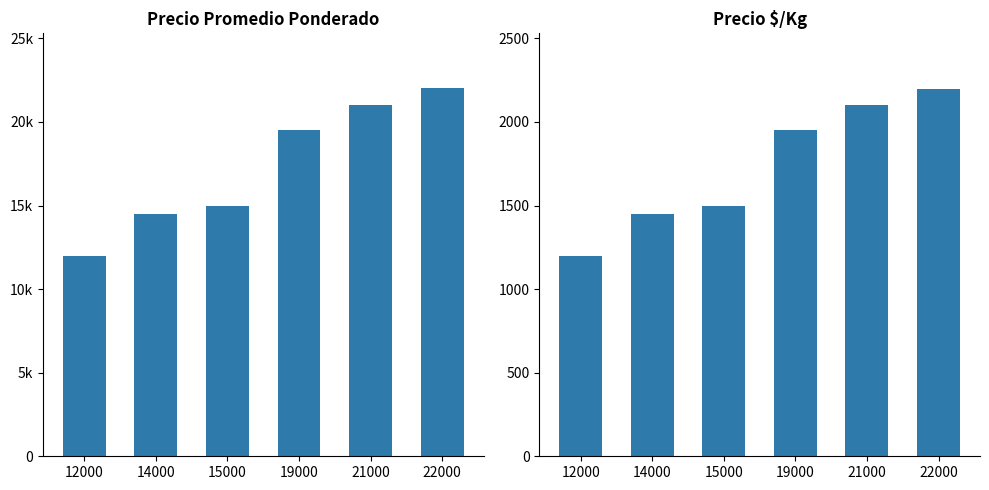

What is the highest value of the Precio $/Kg series?

2200